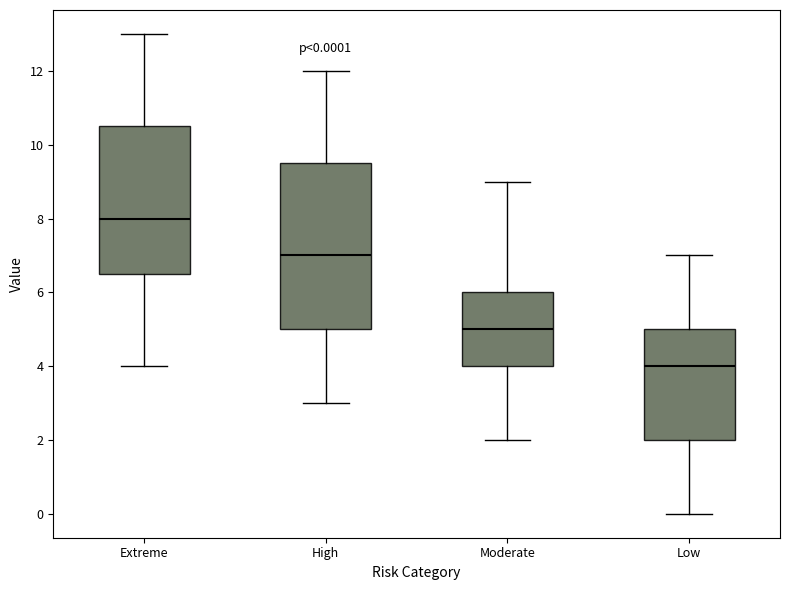

Which box has the highest median line?

Extreme